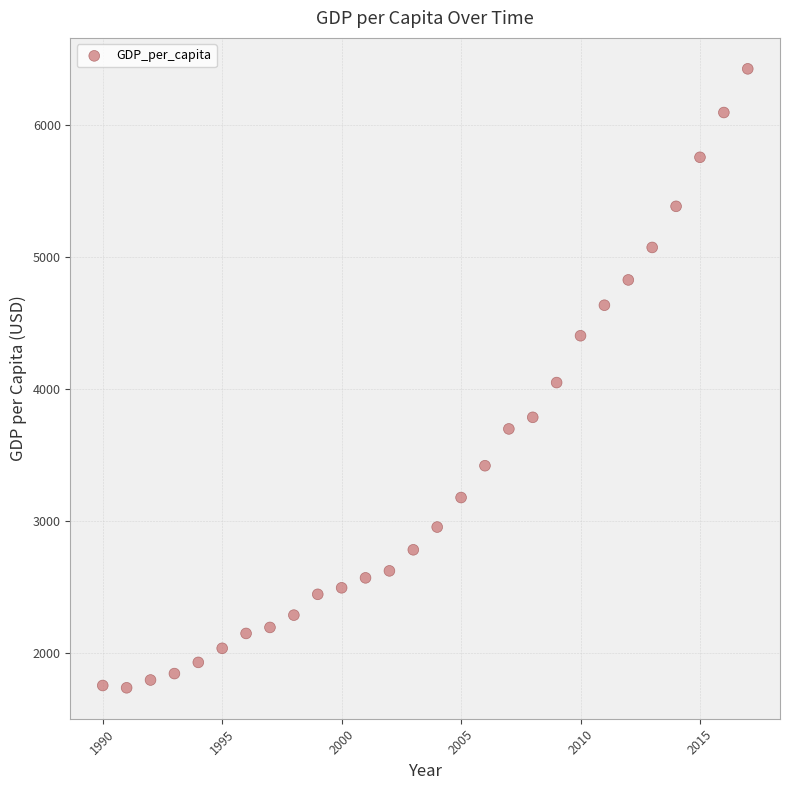

What is the range of Y values (max minus min)?

4689.1